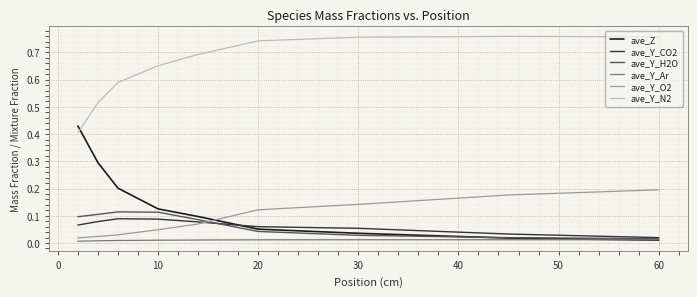

Which series has the largest range (max minus min)?

ave_Z